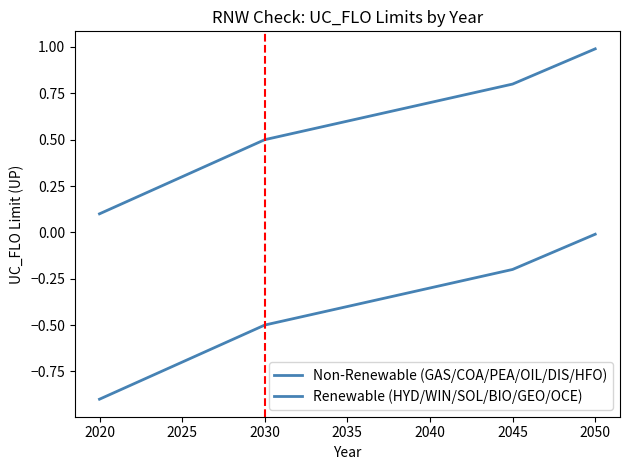

What is the difference between the Non-Renewable (GAS/COA/PEA/OIL/DIS/HFO) values at 2040 and 2030?

0.2